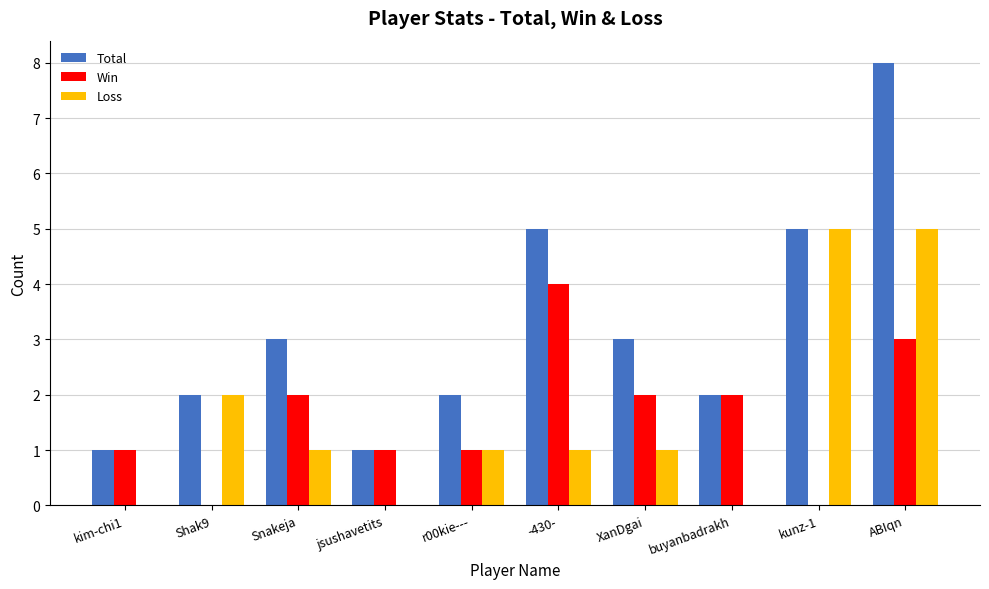

The value of Loss at buyanbadrakh is 3. True or false?

False